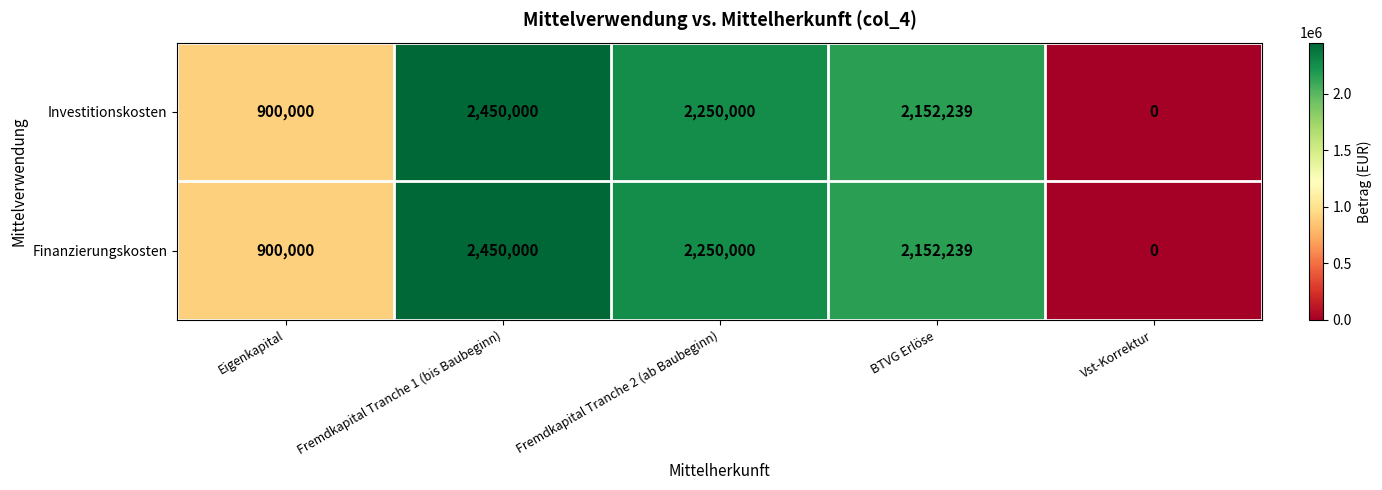

What is the sum of all Investitionskosten values?

7752239